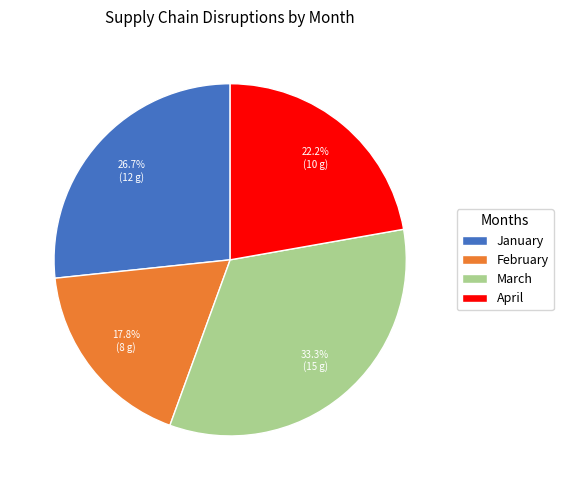

What portion of the pie excludes January?

73.3%